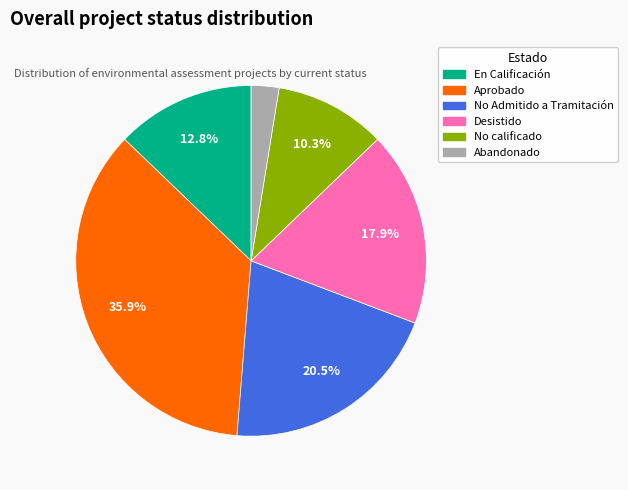

How many slices are in this pie chart?

6